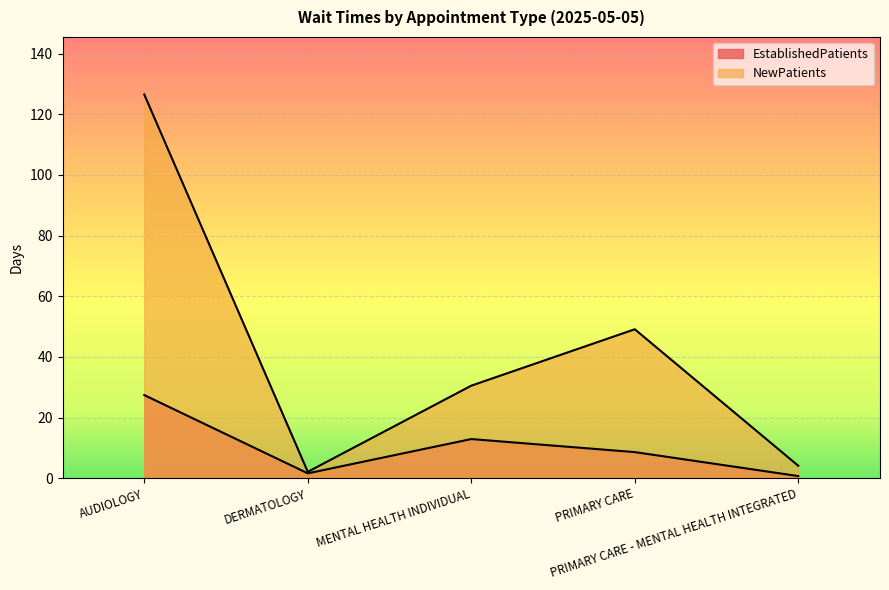

What is the label of the 2nd point from the right?

PRIMARY CARE